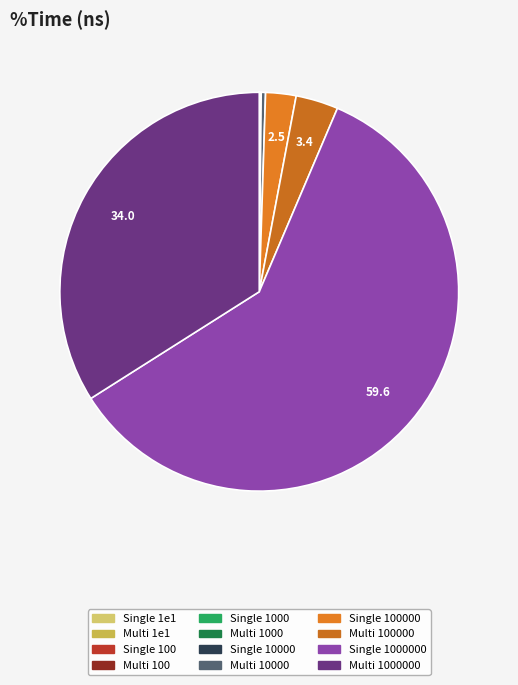

Which slice is the largest?

Single 1000000